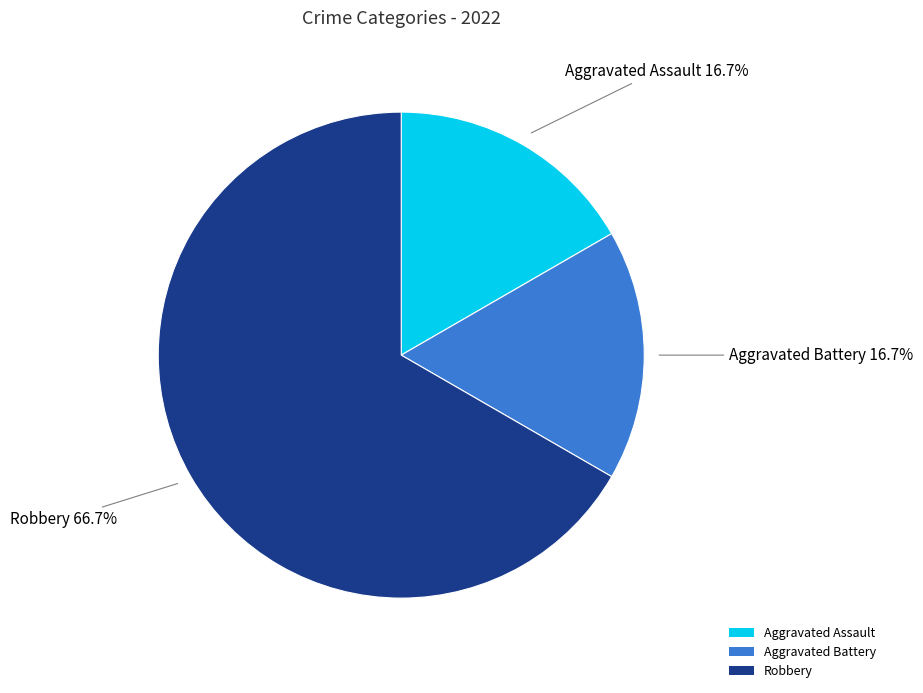

Count the number of slices in the pie.

3